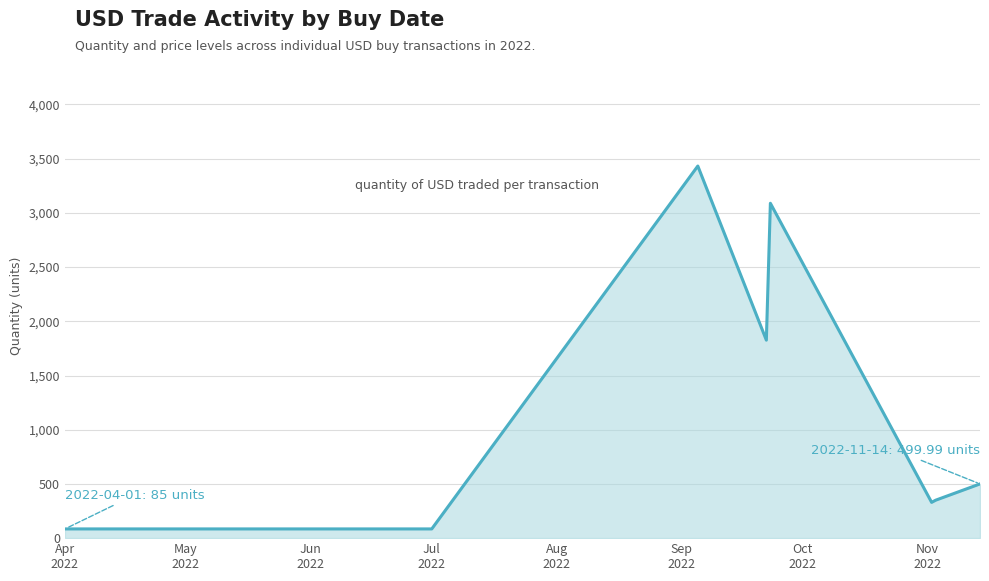

True or false: the data has more than 1 interior local peaks.

True